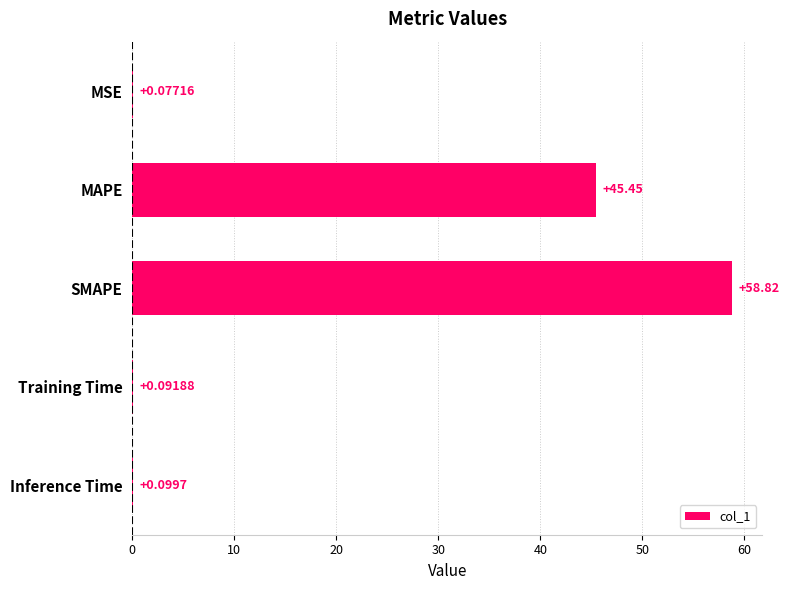

How many series are shown in this chart?

1